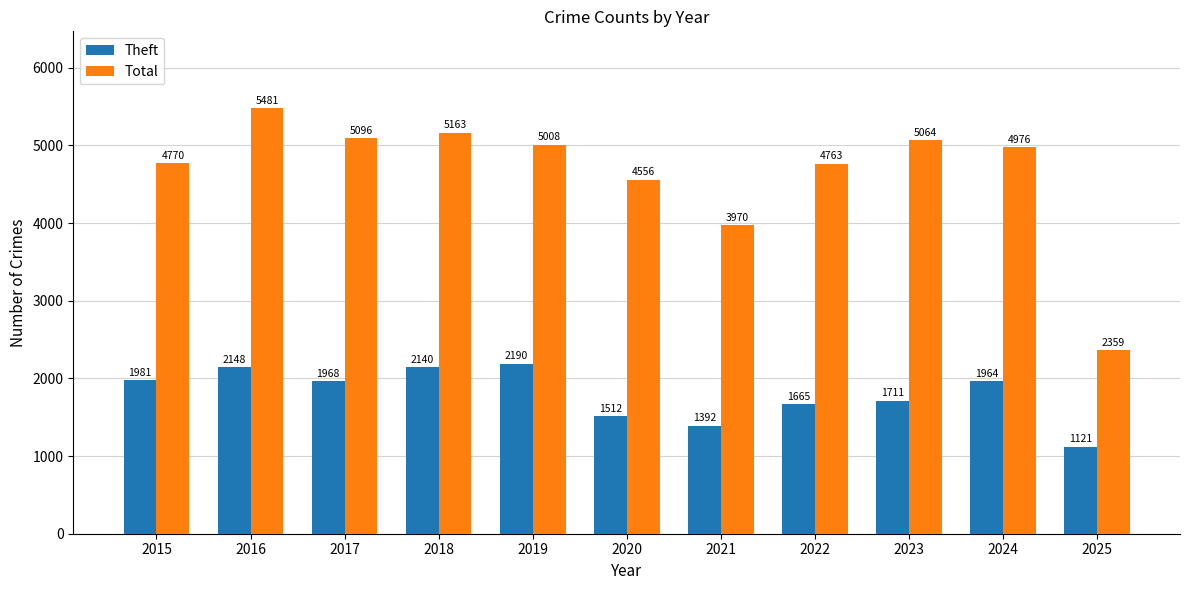

How many bars are there in each group?

2